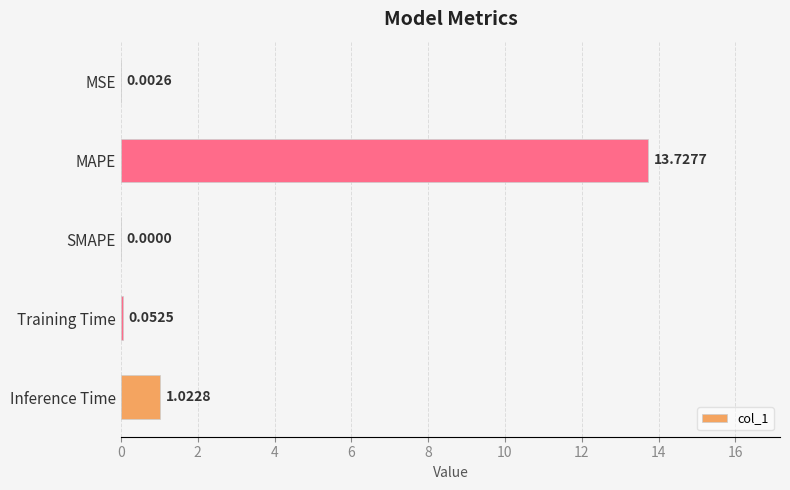

At which label is the value closest to 6?

Inference Time